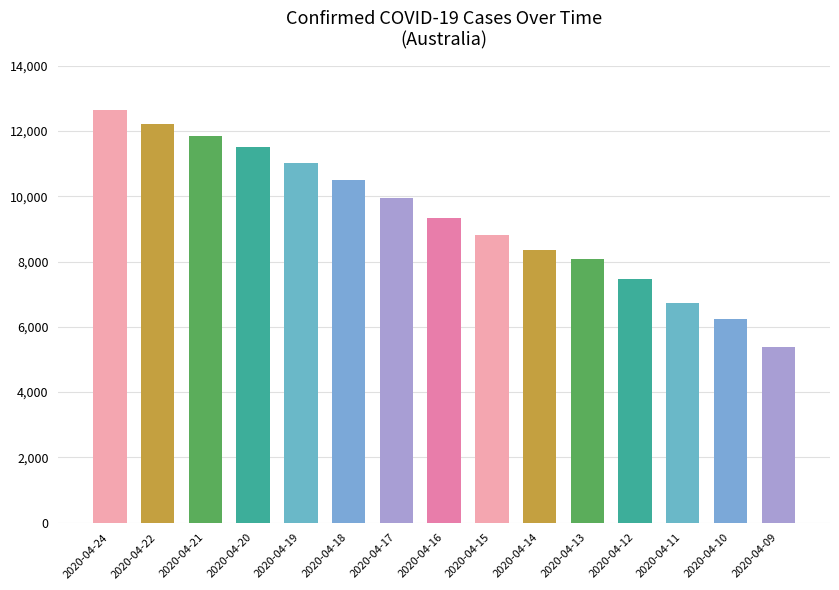

List the labels in order of value, largest first.

2020-04-24, 2020-04-22, 2020-04-21, 2020-04-20, 2020-04-19, 2020-04-18, 2020-04-17, 2020-04-16, 2020-04-15, 2020-04-14, 2020-04-13, 2020-04-12, 2020-04-11, 2020-04-10, 2020-04-09